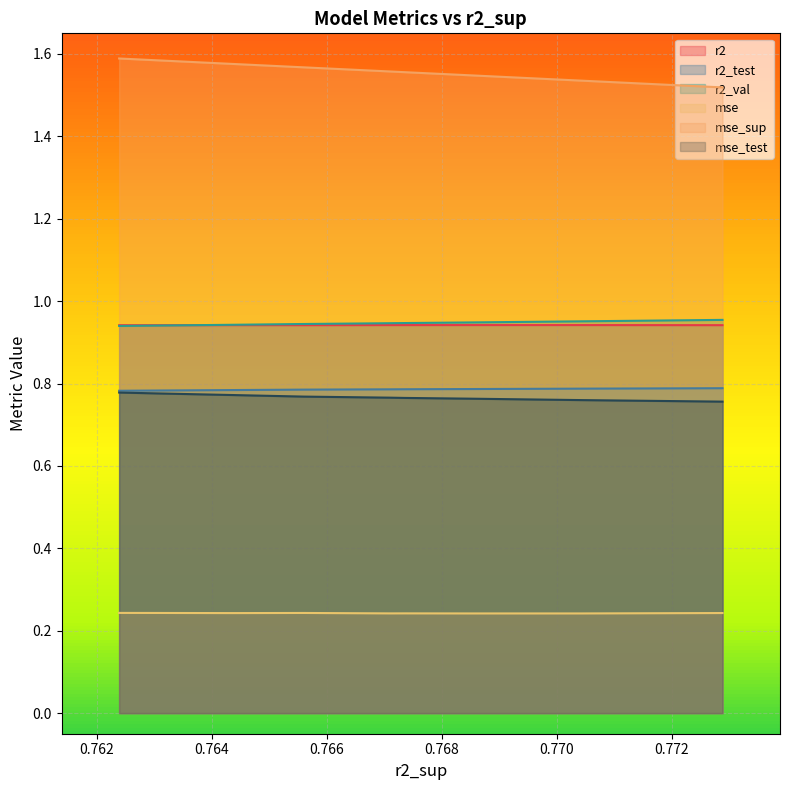

What are all the series names shown in the legend?

r2, r2_test, r2_val, mse, mse_sup, mse_test